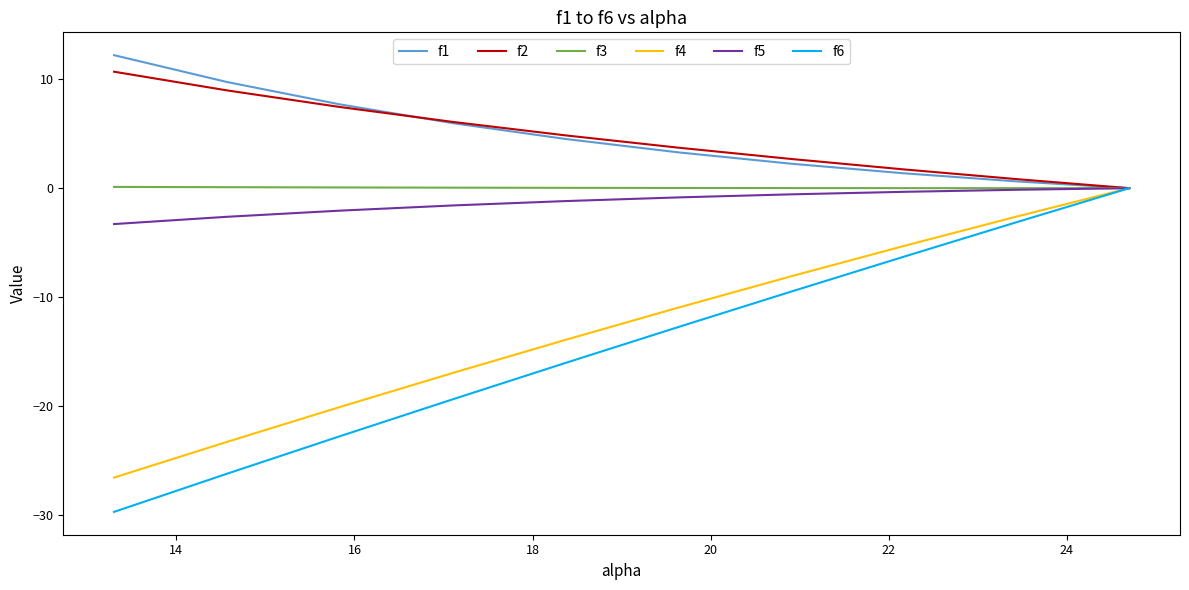

What is the minimum value for f4?

-26.5